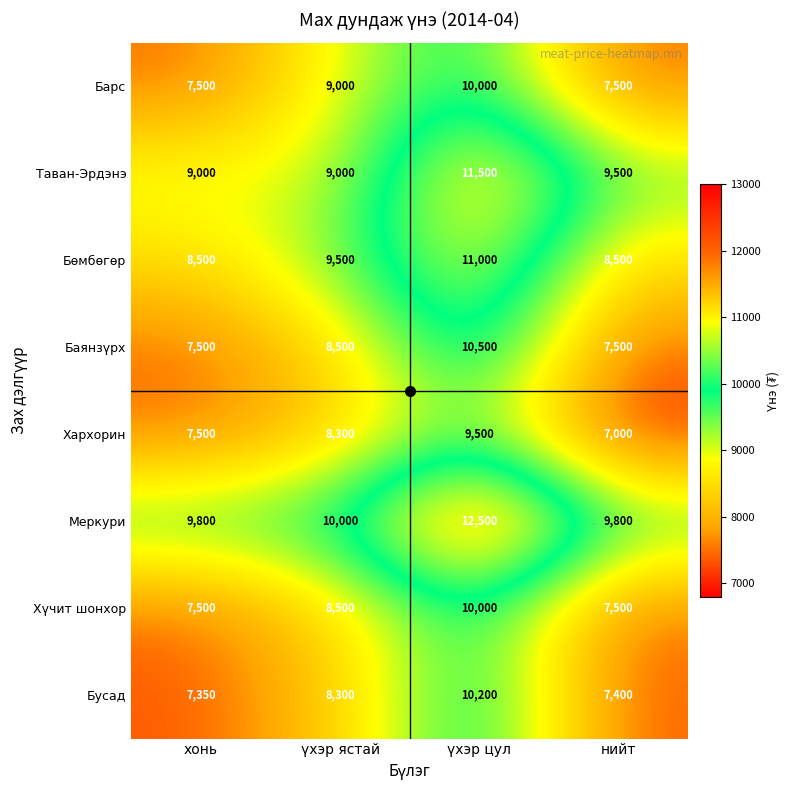

Which series has the largest total across all categories?

Меркури